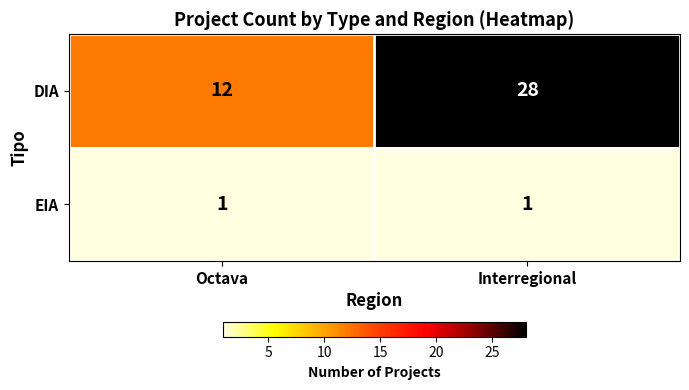

What is the total value across all series at Interregional?

29